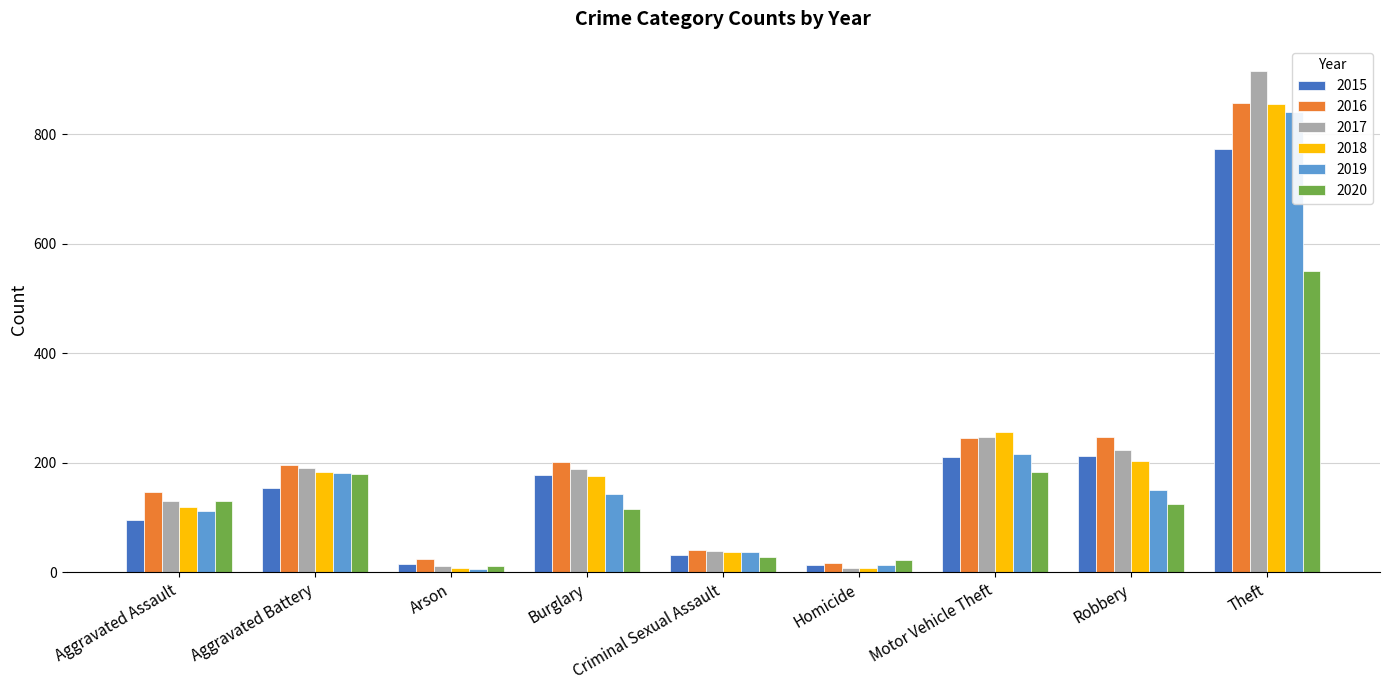

What is the total value across all series at Criminal Sexual Assault?

214